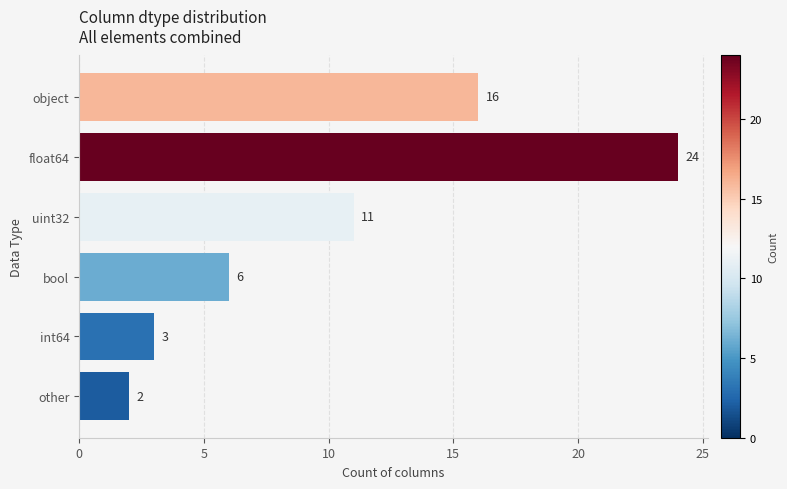

What is the difference between the maximum and minimum values?

22